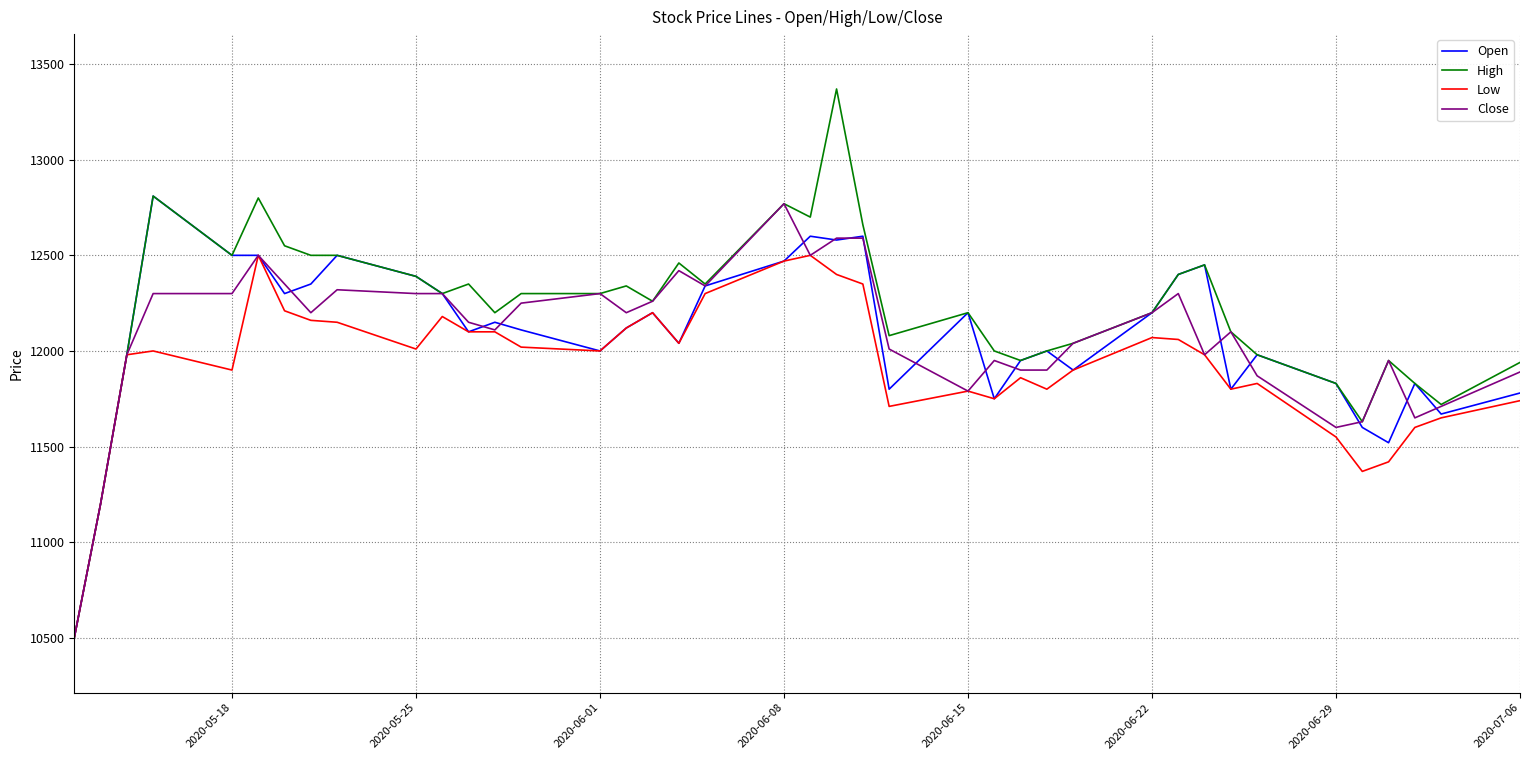

How many lines are shown in the chart?

4